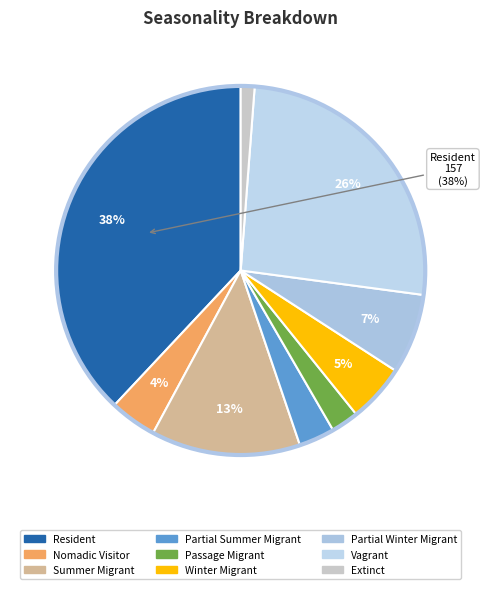

What is the change in value from Resident to Passage Migrant?

-147